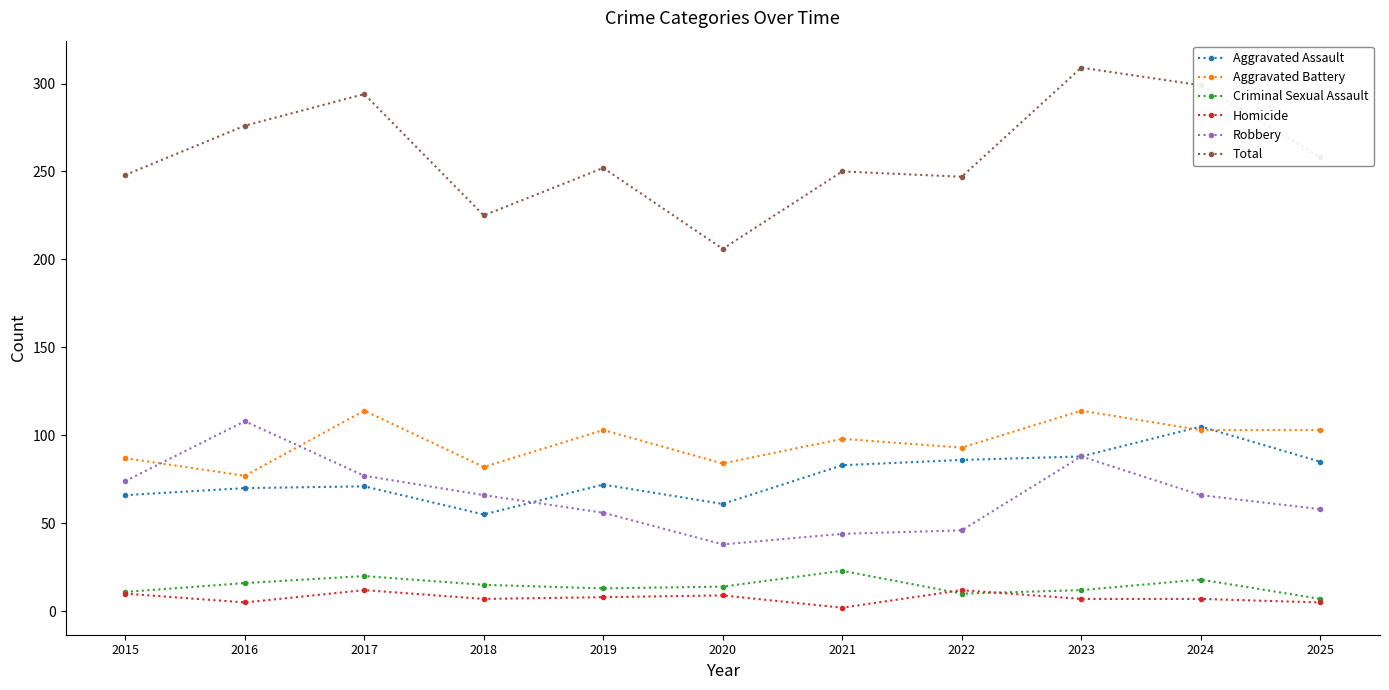

At which category is the sum across all series the highest?

2023